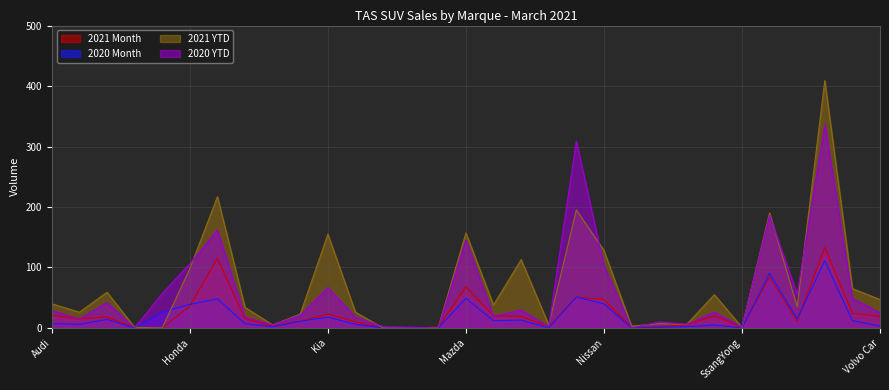

Reading left to right, what are all the values shown in this chart?

2021 Month: Audi=21	BMW=15	Ford=18	GWM=1	Holden=0	Honda=36	Hyundai=115	Isuzu Ute=15	Jaguar=3	Jeep=11	Kia=23	Land Rover=10	LDV=0	Lexus=0	Maserati=1	Mazda=68	Mercedes-Benz=20	MG=19	MINI=2	Mitsubishi=51	Nissan=47	Peugeot=1	Porsche=2	Renault=5	Skoda=20	SsangYong=1	Subaru=84	Suzuki=11	Toyota=133	Volkswagen=24	Volvo Car=19
2020 Month: Audi=7	BMW=6	Ford=14	GWM=0	Holden=26	Honda=39	Hyundai=48	Isuzu Ute=7	Jaguar=2	Jeep=11	Kia=18	Land Rover=6	LDV=0	Lexus=1	Maserati=0	Mazda=49	Mercedes-Benz=12	MG=13	MINI=0	Mitsubishi=51	Nissan=40	Peugeot=0	Porsche=1	Renault=2	Skoda=5	SsangYong=0	Subaru=90	Suzuki=15	Toyota=111	Volkswagen=12	Volvo Car=3
2021 YTD: Audi=40	BMW=26	Ford=59	GWM=1	Holden=0	Honda=98	Hyundai=217	Isuzu Ute=34	Jaguar=5	Jeep=23	Kia=155	Land Rover=26	LDV=0	Lexus=0	Maserati=1	Mazda=157	Mercedes-Benz=38	MG=113	MINI=5	Mitsubishi=195	Nissan=128	Peugeot=3	Porsche=7	Renault=6	Skoda=55	SsangYong=1	Subaru=190	Suzuki=35	Toyota=409	Volkswagen=65	Volvo Car=47
2020 YTD: Audi=29	BMW=15	Ford=42	GWM=0	Holden=57	Honda=106	Hyundai=162	Isuzu Ute=18	Jaguar=5	Jeep=21	Kia=67	Land Rover=18	LDV=2	Lexus=1	Maserati=0	Mazda=145	Mercedes-Benz=19	MG=30	MINI=2	Mitsubishi=309	Nissan=103	Peugeot=0	Porsche=10	Renault=6	Skoda=26	SsangYong=2	Subaru=186	Suzuki=56	Toyota=336	Volkswagen=49	Volvo Car=25